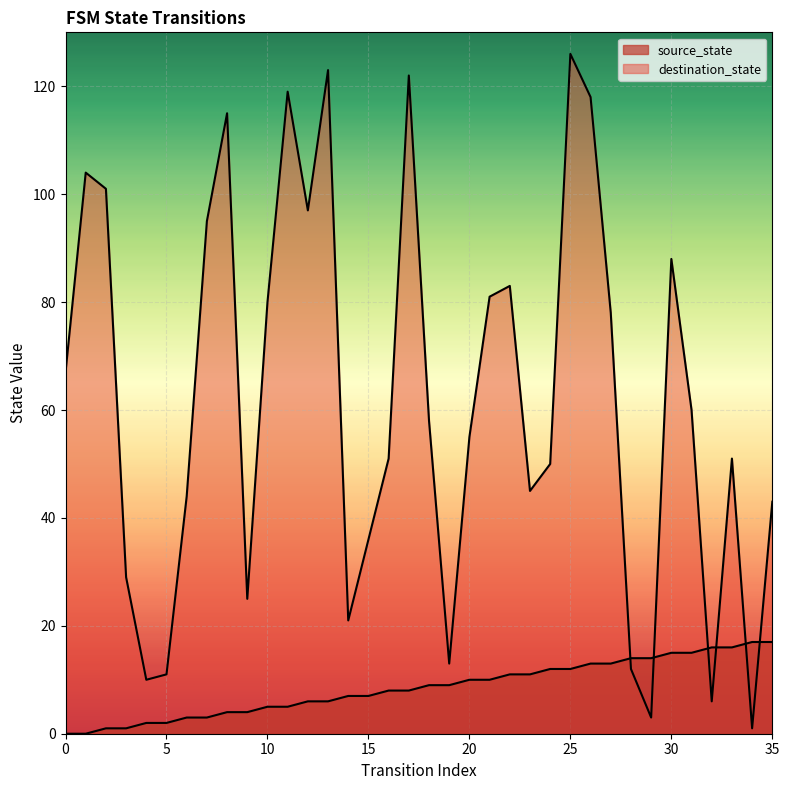

What is the total value across all series at 27?

91